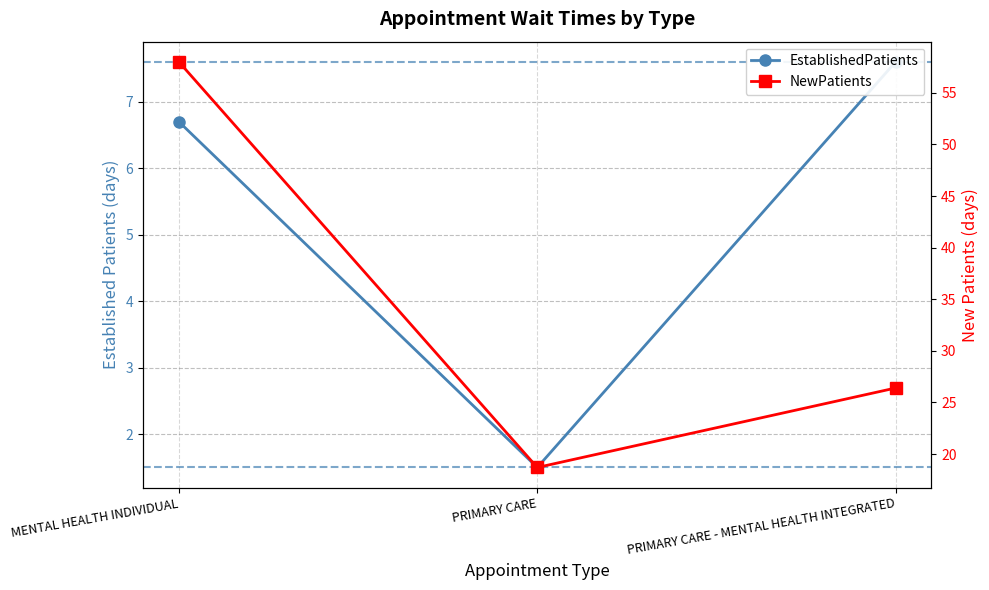

At which category is the sum across all series the highest?

MENTAL HEALTH INDIVIDUAL